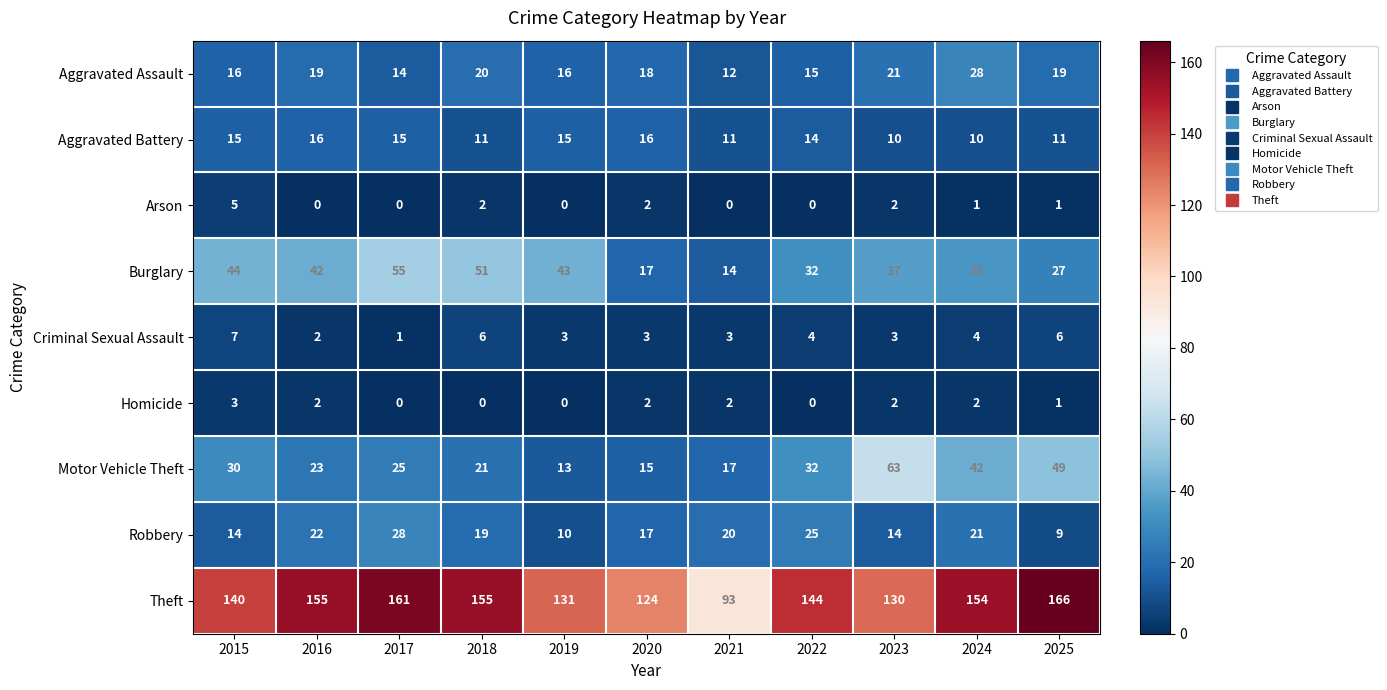

Which series changed the most between 2016 and 2025?

Motor Vehicle Theft